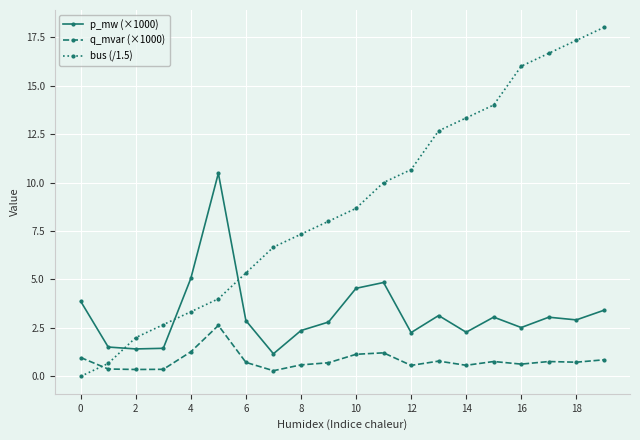

True or false: p_mw (×1000) has more than 1 interior local peaks.

True